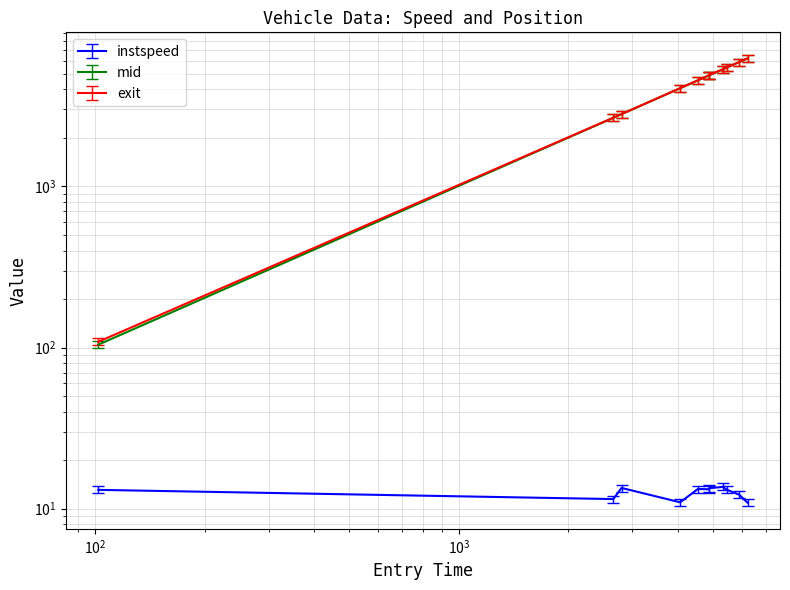

What is the maximum value shown in the chart?

6232.0